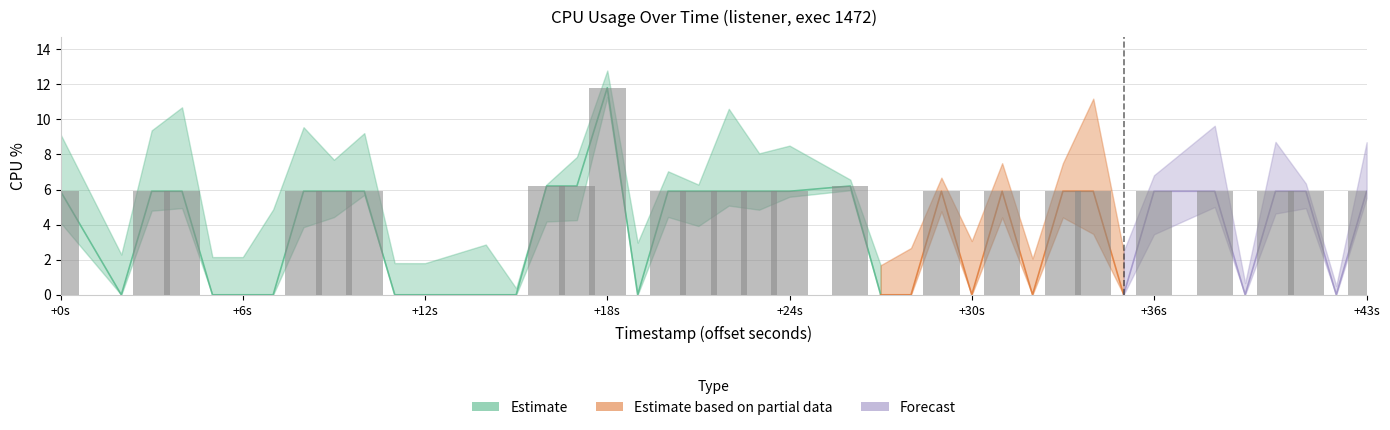

How many data points does each series have?

40